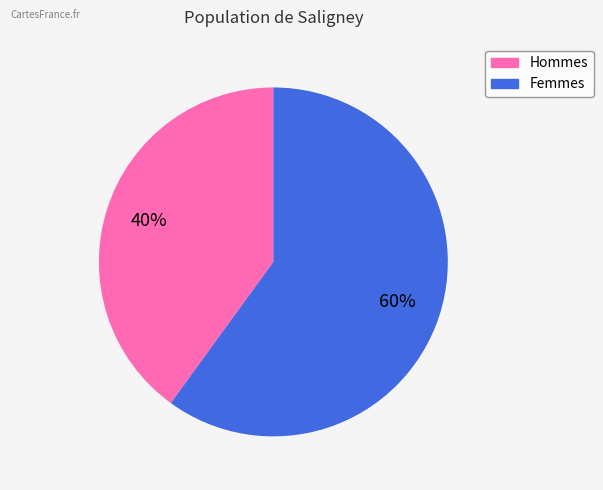

To the nearest percent, what is the average slice percentage?

50%